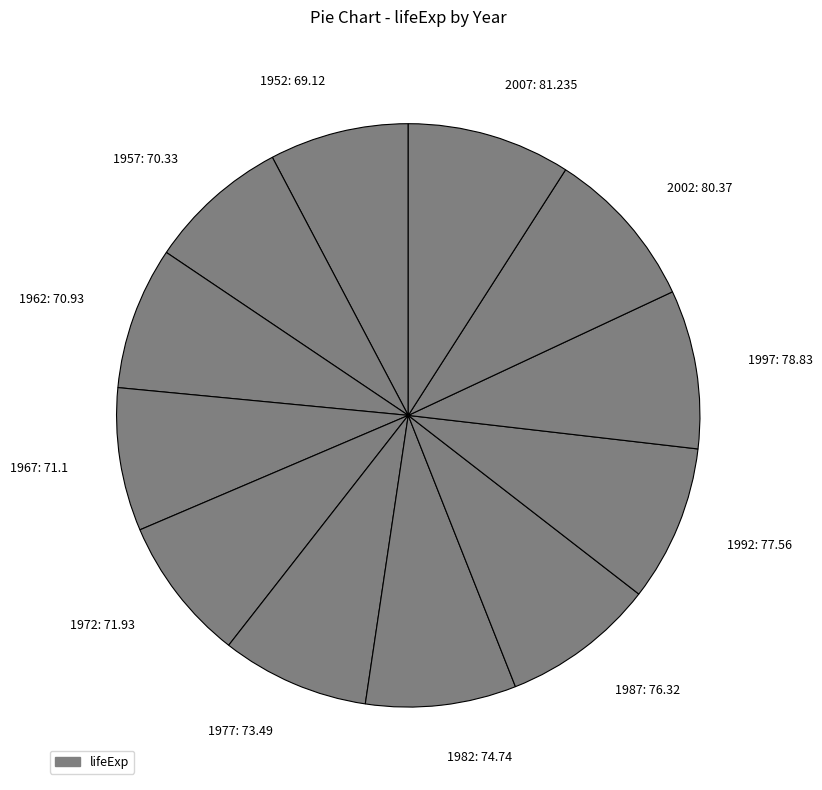

True or false: 1967: 71.1 accounts for 8% of the total.

True